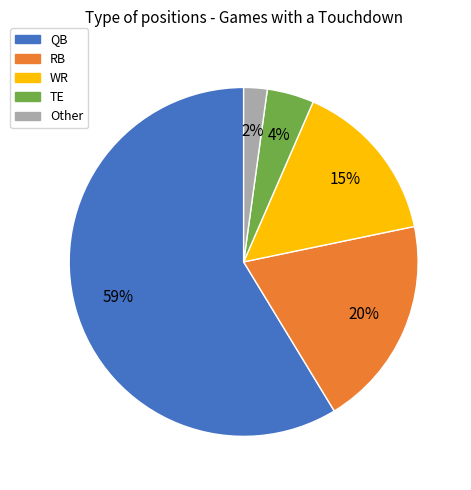

Is the sum of QB and TE greater than half?

Yes